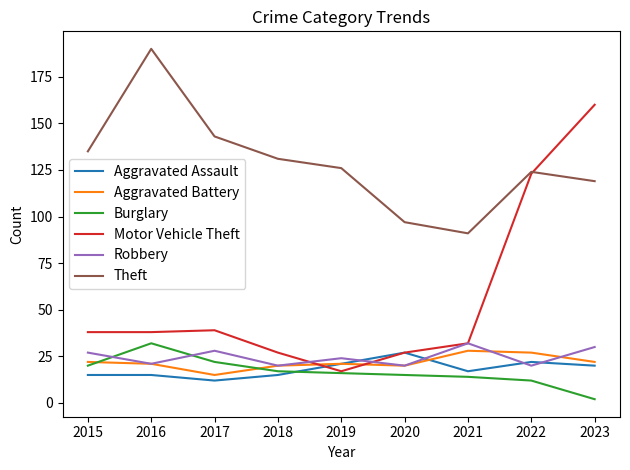

Where do Robbery and Aggravated Assault first cross each other?

2019 and 2020